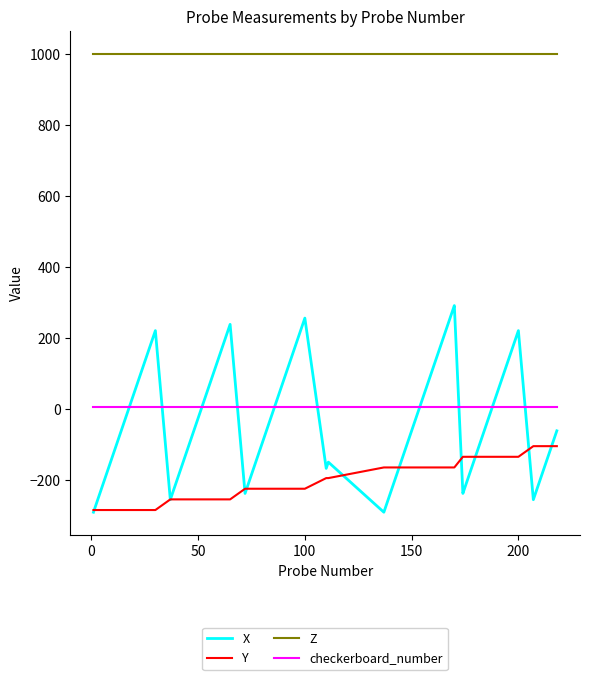

What is the minimum value shown in the chart?

-291.2